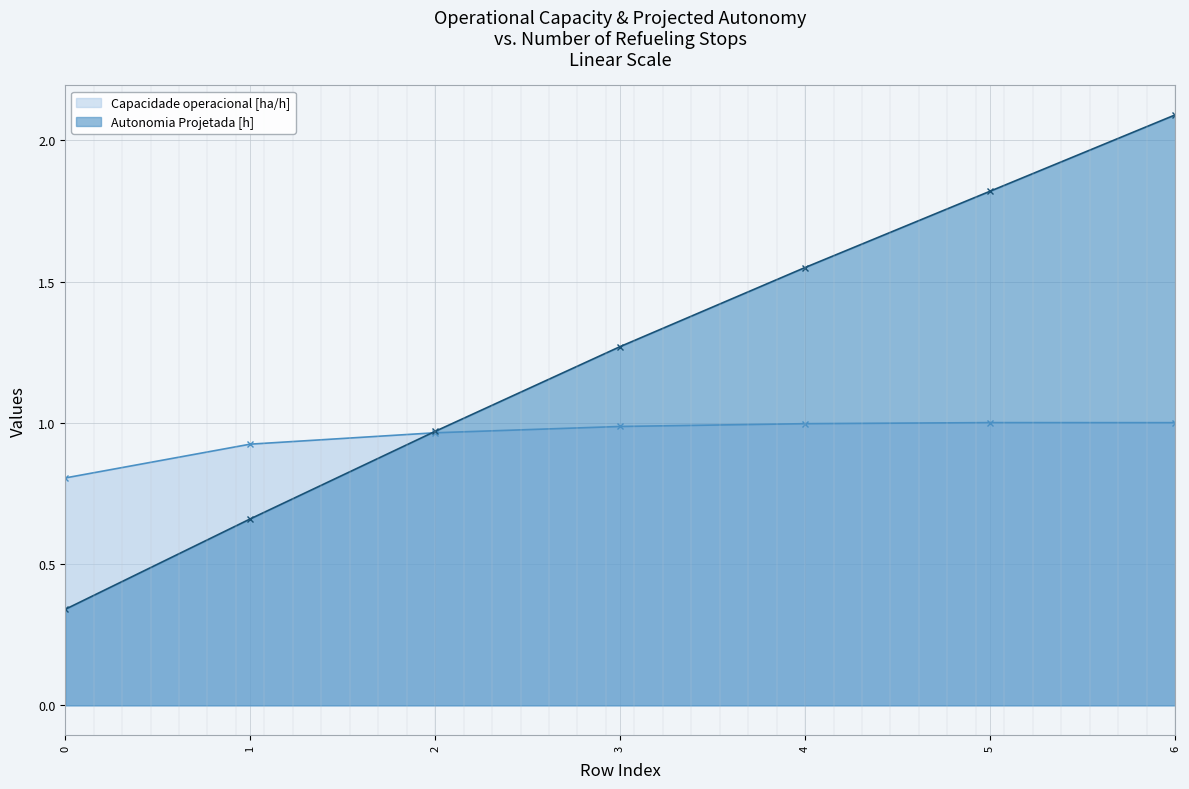

What is the total value across all series at 2?

1.9